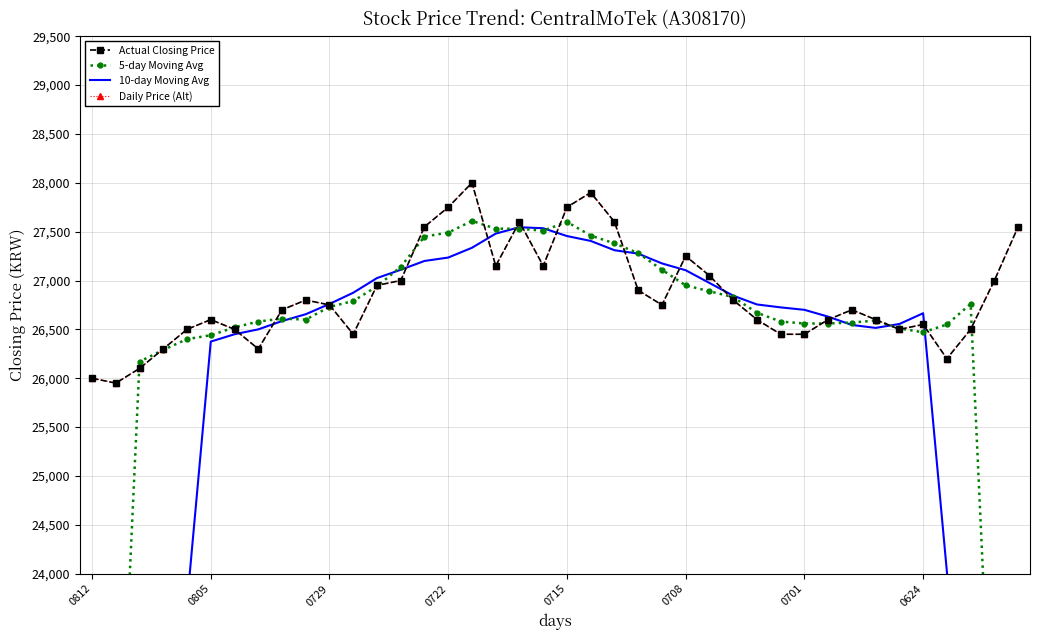

Rank the categories by 5-day Moving Avg value from lowest to highest.

0812, 39, 0805, 38, 0729, 0722, 0715, 0708, 35, 34, 0701, 36, 30, 31, 32, 0624, 29, 33, 9, 8, 28, 10, 37, 11, 27, 26, 12, 25, 24, 13, 23, 22, 14, 21, 15, 19, 17, 18, 20, 16